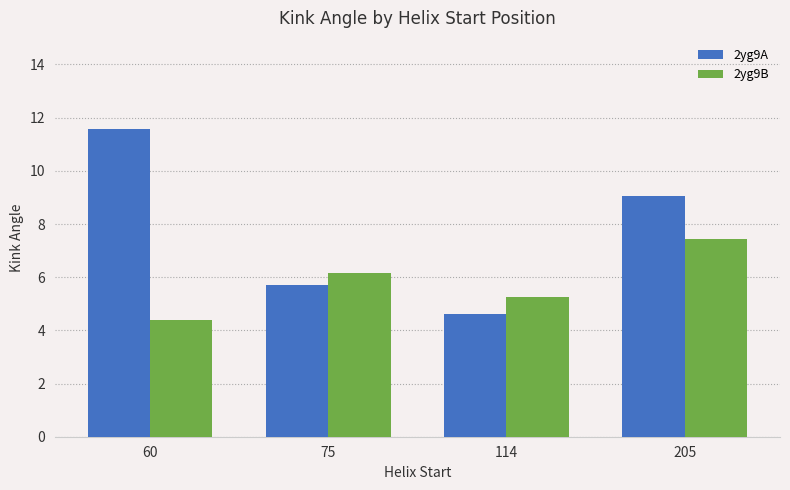

At which category is the sum across all series the highest?

205